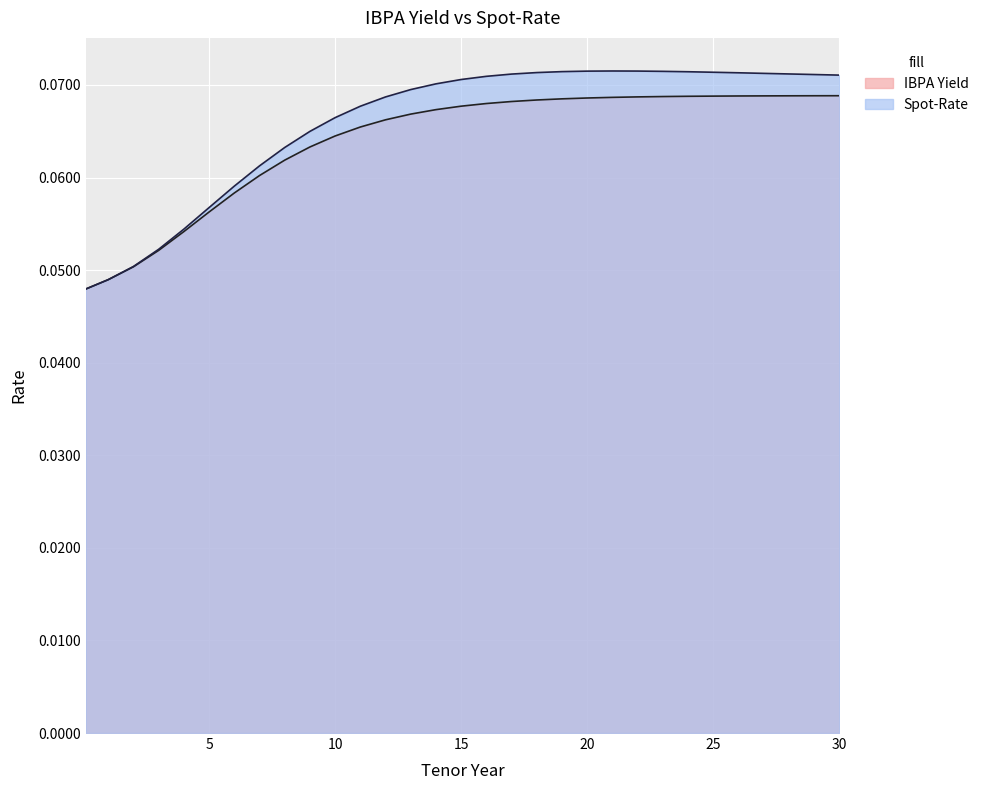

Rank the categories by Spot-Rate value from lowest to highest.

0.1, 1, 2, 3, 4, 5, 6, 7, 8, 9, 10, 11, 12, 13, 14, 15, 16, 30, 29, 17, 28, 27, 26, 18, 25, 24, 19, 23, 20, 22, 21